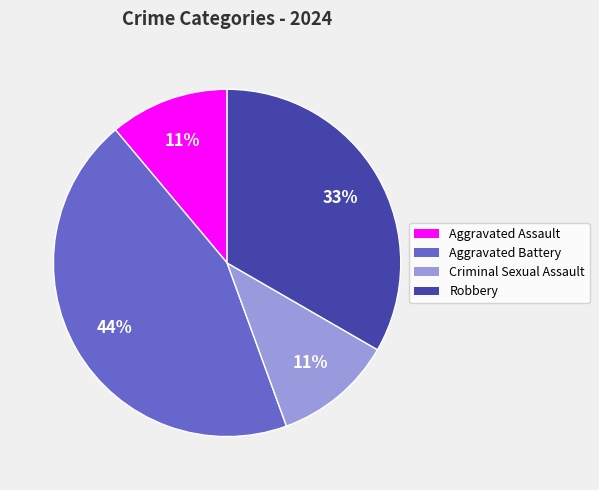

What percentage is the Aggravated Assault slice, to the nearest percent?

11%